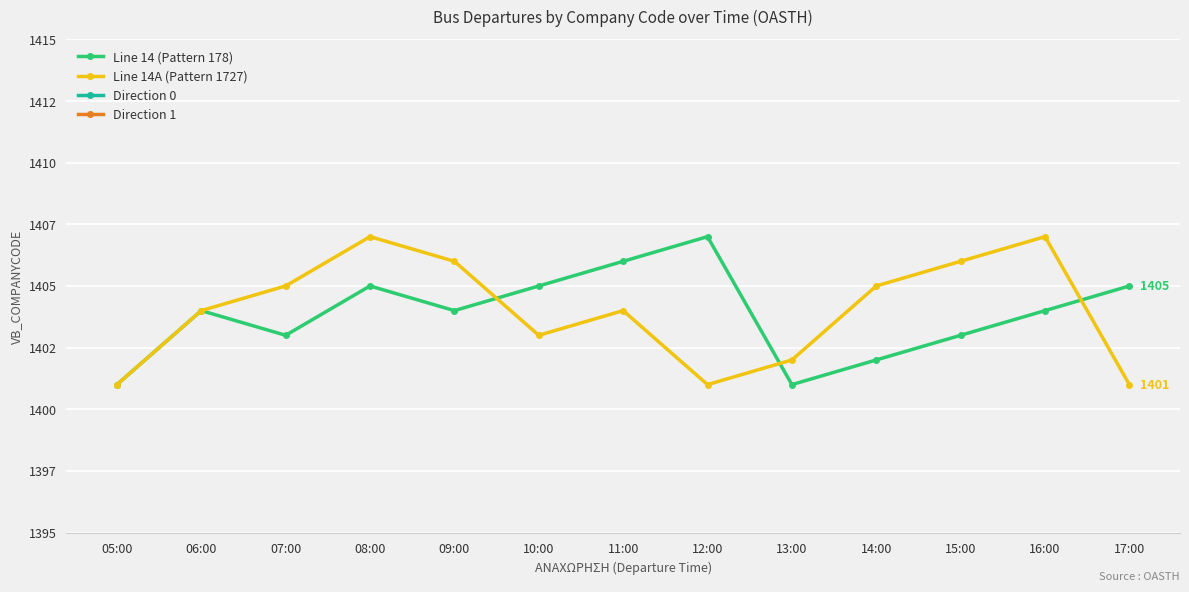

How many interior local valleys does the Line 14A (Pattern 1727) series have?

2